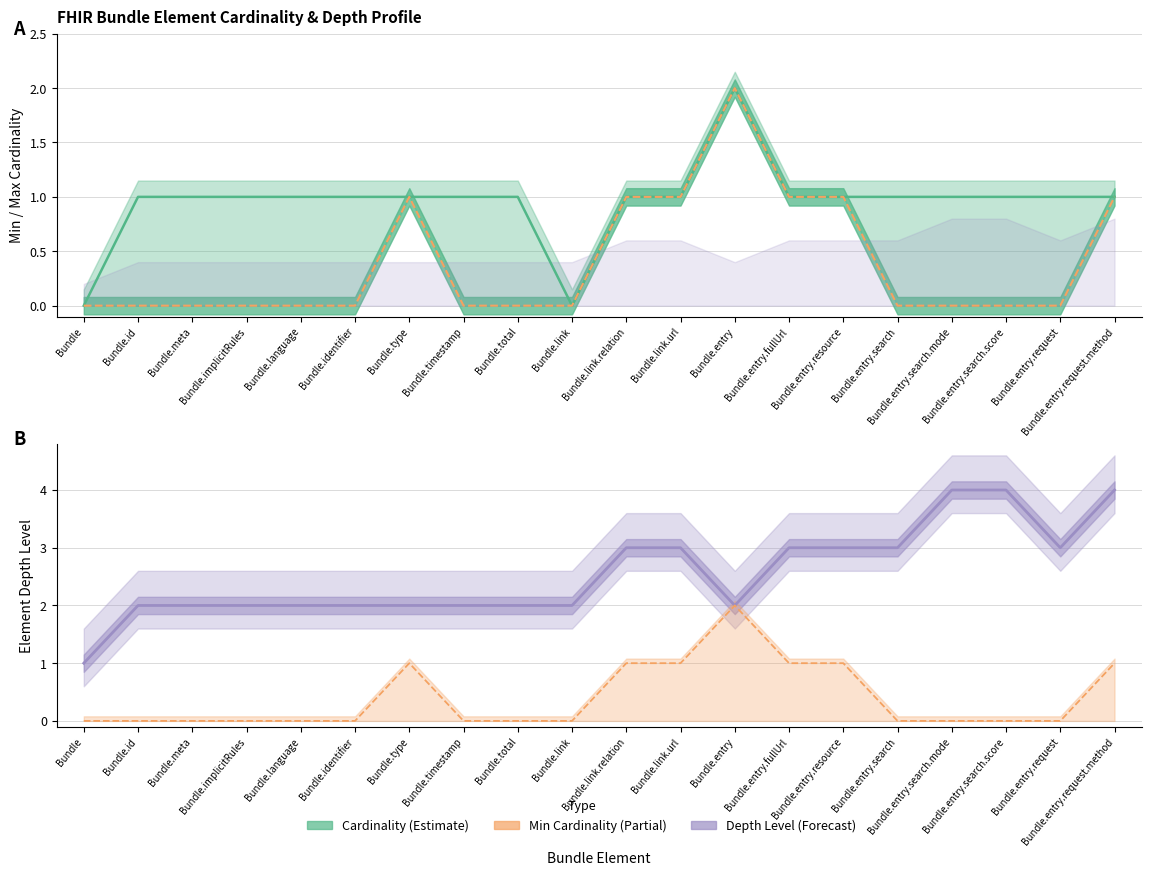

What is the value of the Max Cardinality point at the 12th from the left?

1